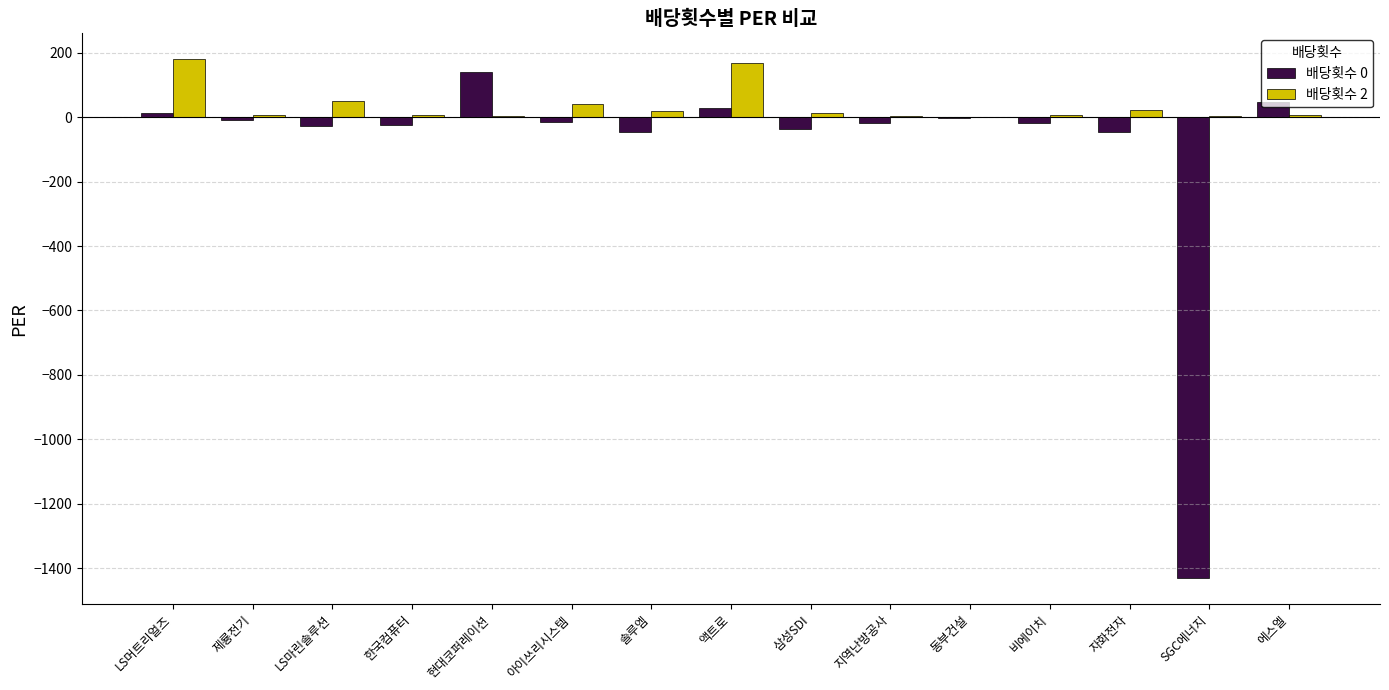

Which series has the largest total across all categories?

배당횟수 2